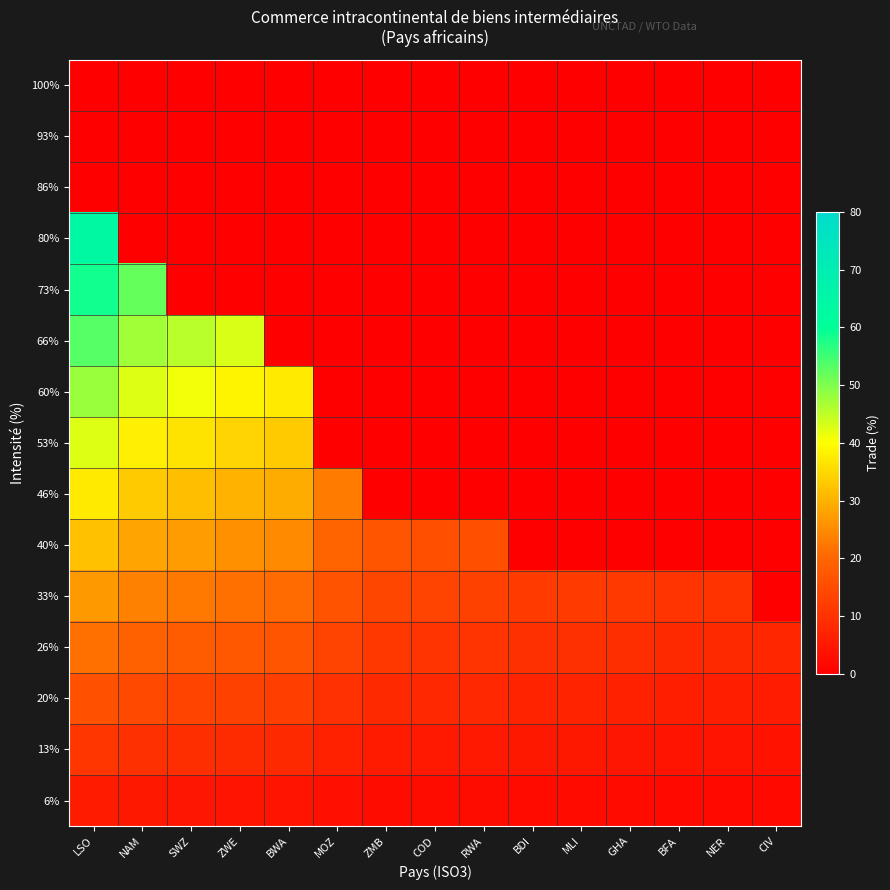

How many series are shown in this chart?

15